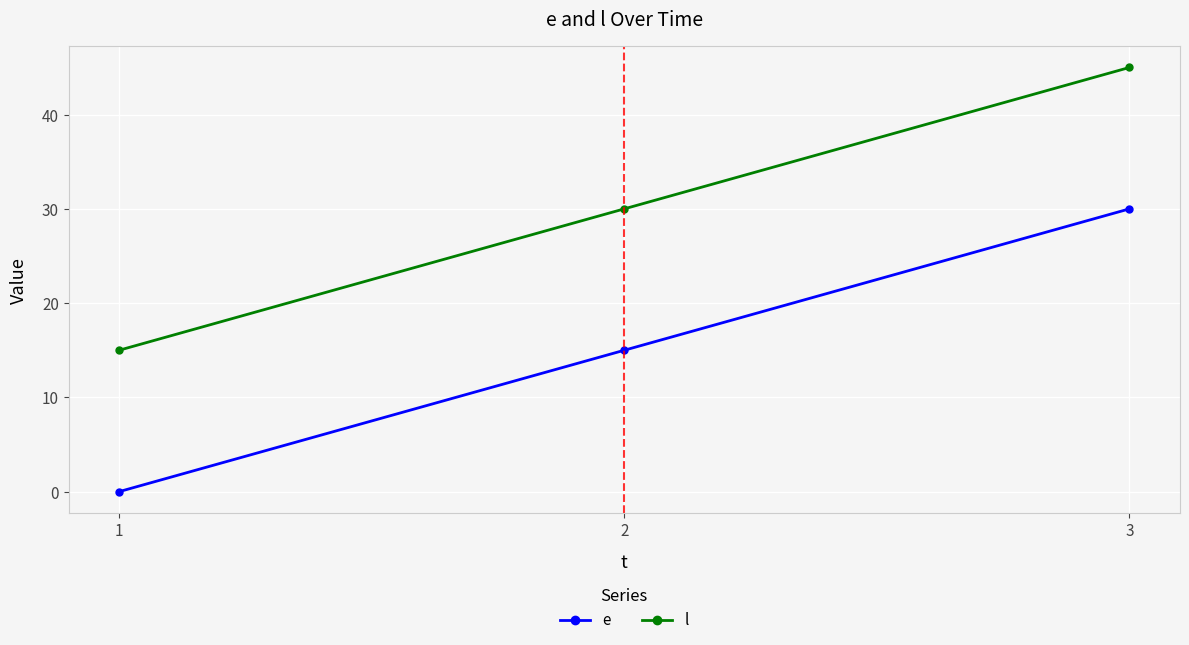

What are all the series names shown in the legend?

e, l